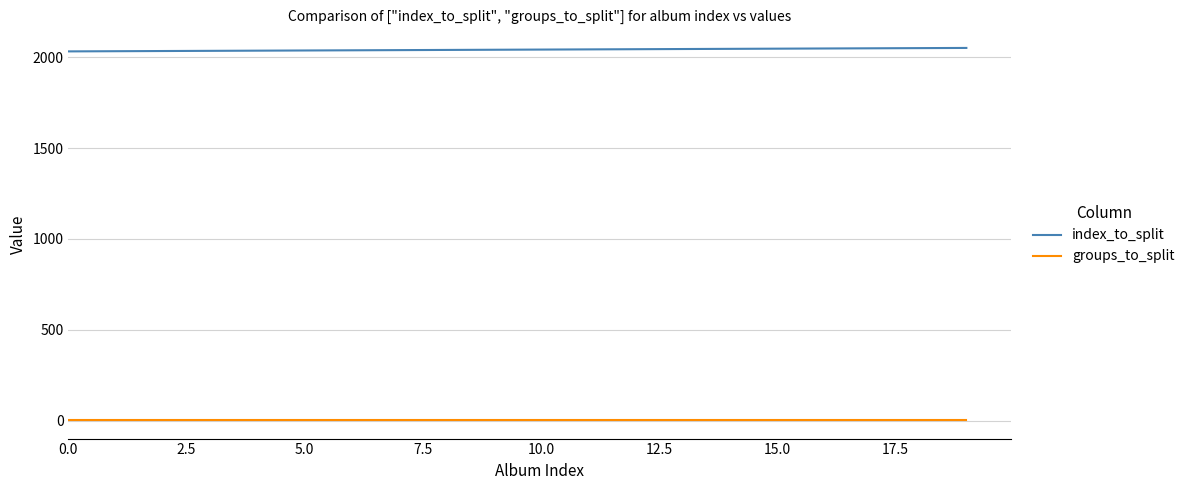

True or false: groups_to_split and index_to_split cross at least once.

False